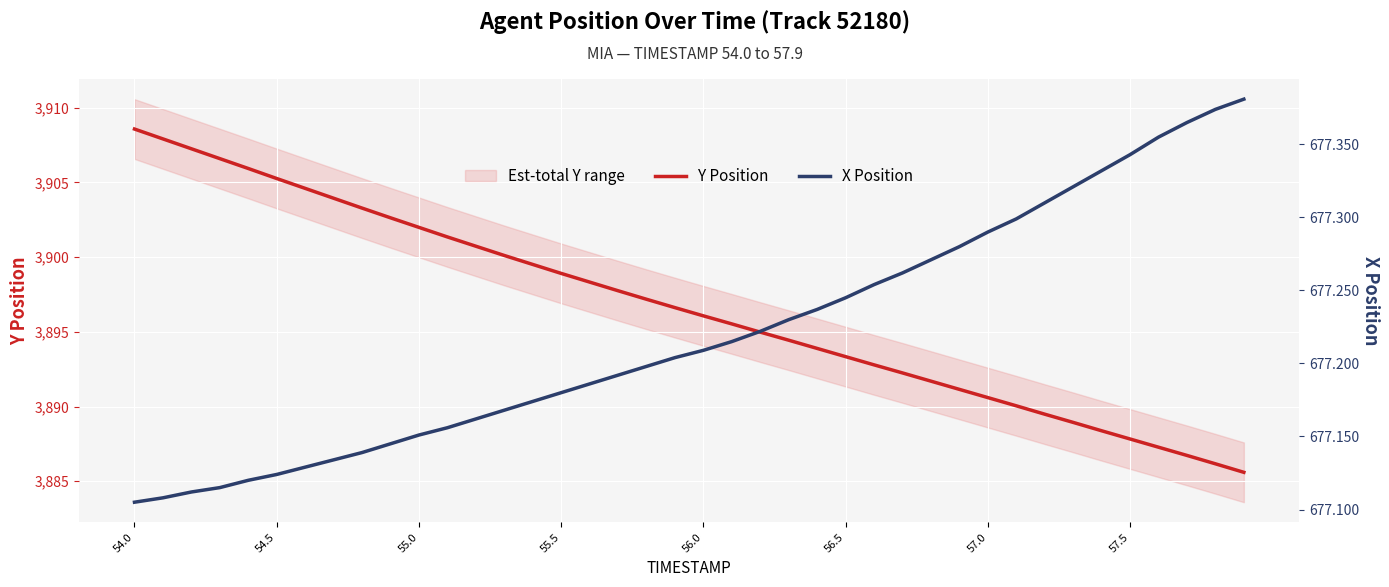

True or false: Y Position has a value of 1548.7 at 55.0.

False